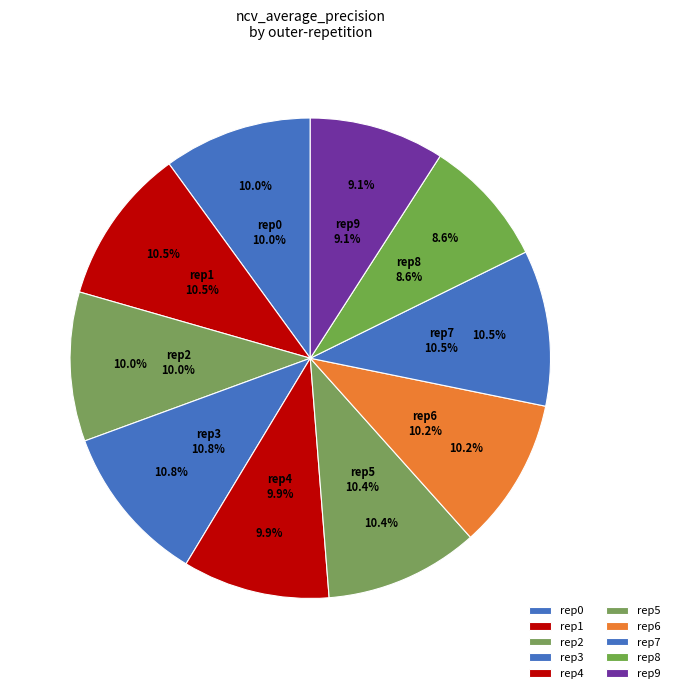

What is the total percentage of outer-repetition6 and outer-repetition1?

20.7%